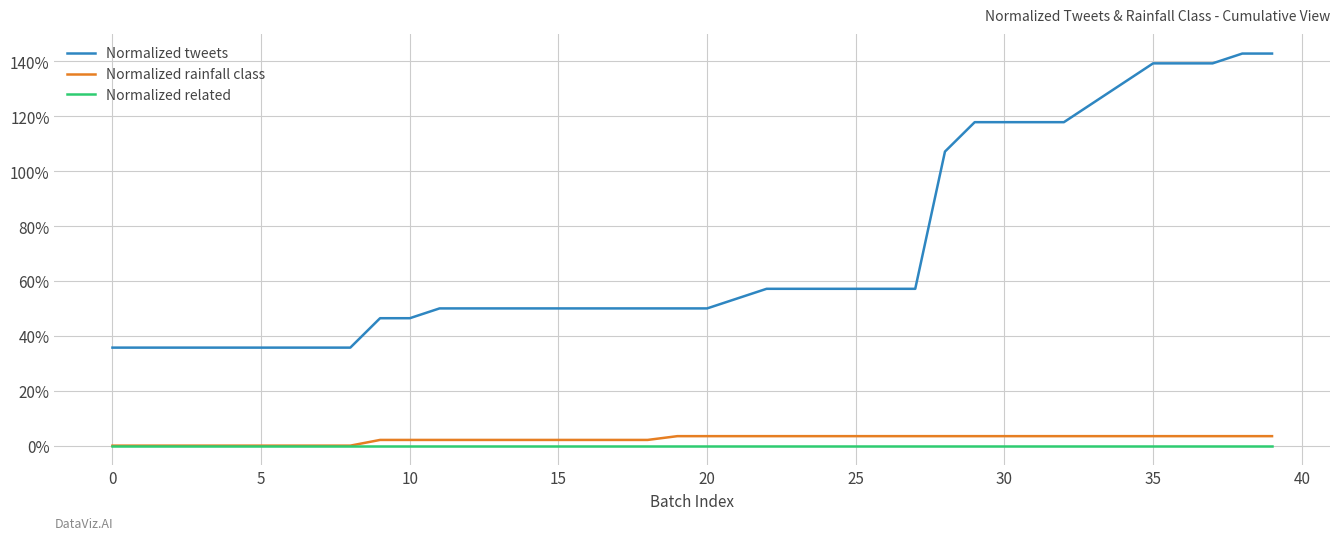

True or false: Normalized related has more than 1 points higher than both neighbors.

False